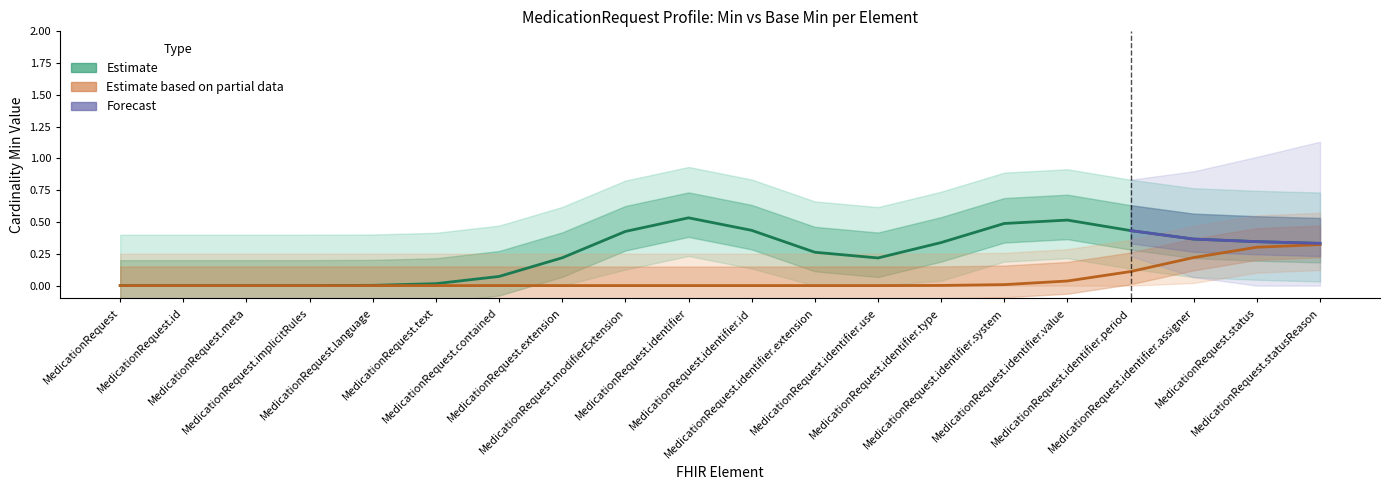

What position from the right is MedicationRequest.text?

15